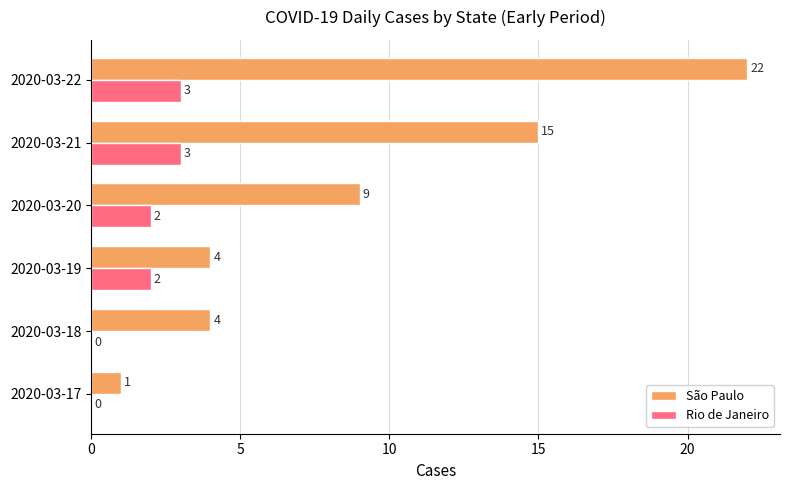

At which label is São Paulo closest to 11?

2020-03-20